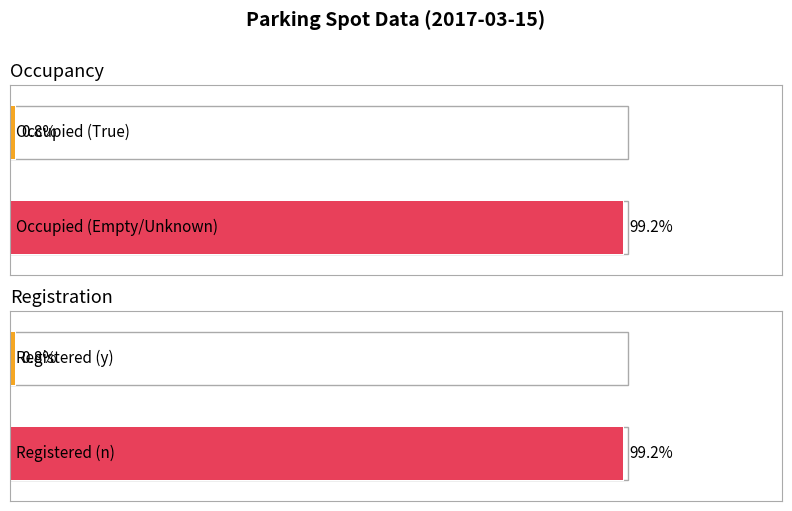

How many values in the Occupied series exceed 0?

1